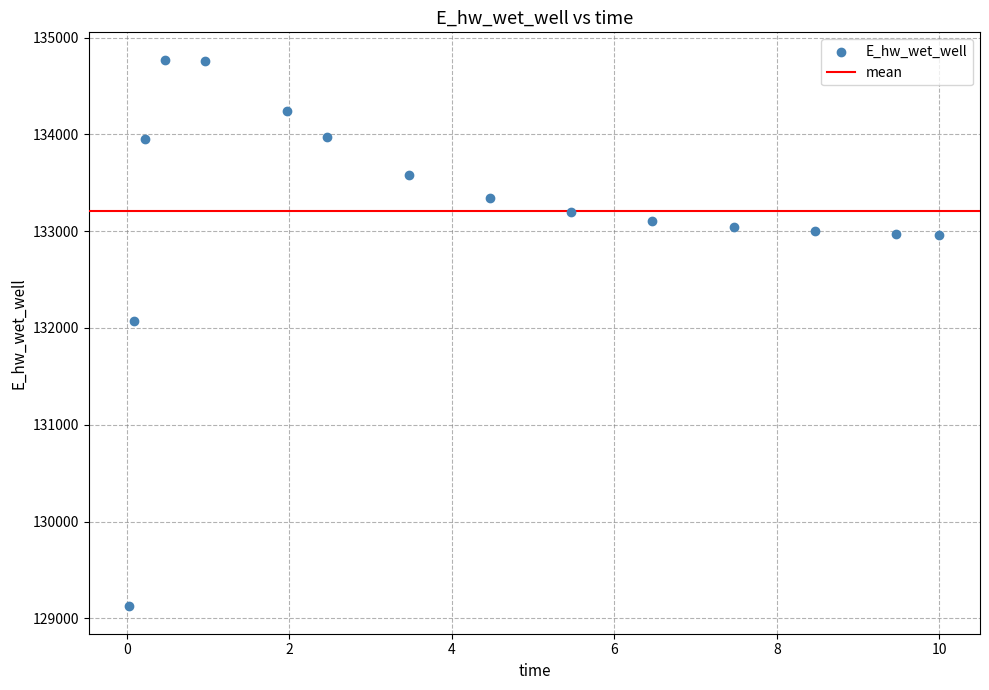

What is the range of X values (max minus min)?

10.0